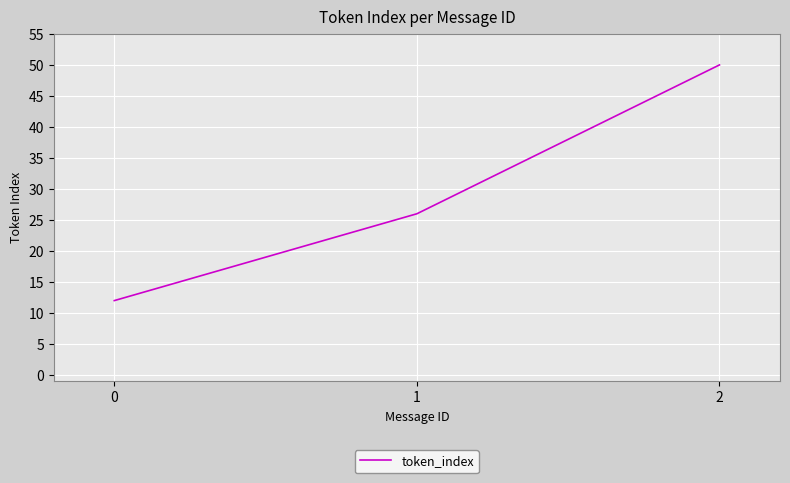

Reading left to right, what are all the values shown in this chart?

12	26	50